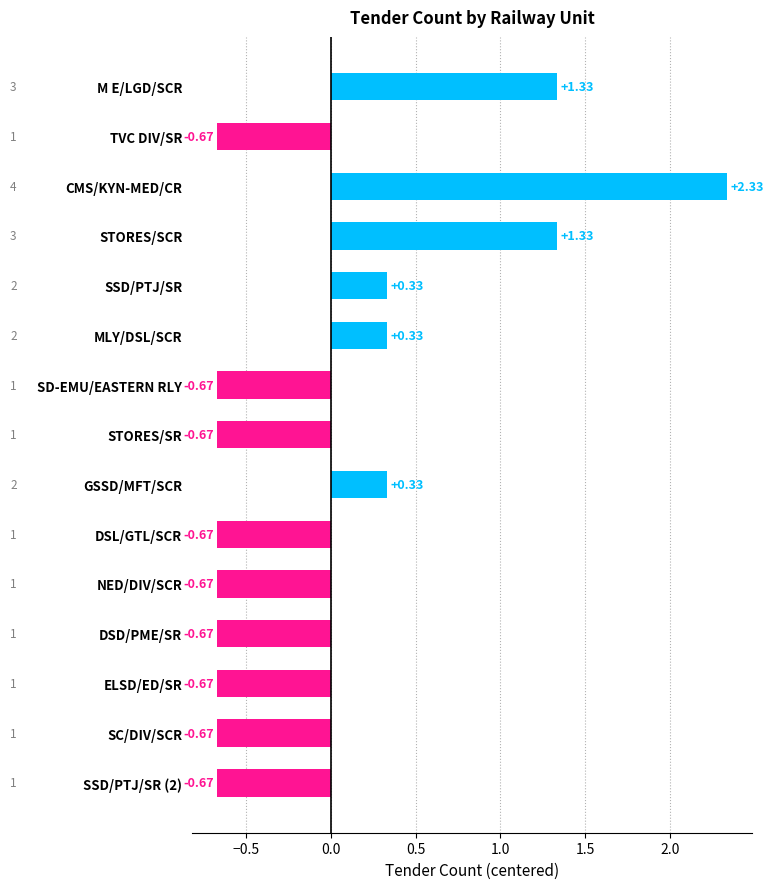

What is the change in value from STORES/SCR to ELSD/ED/SR?

-2.0